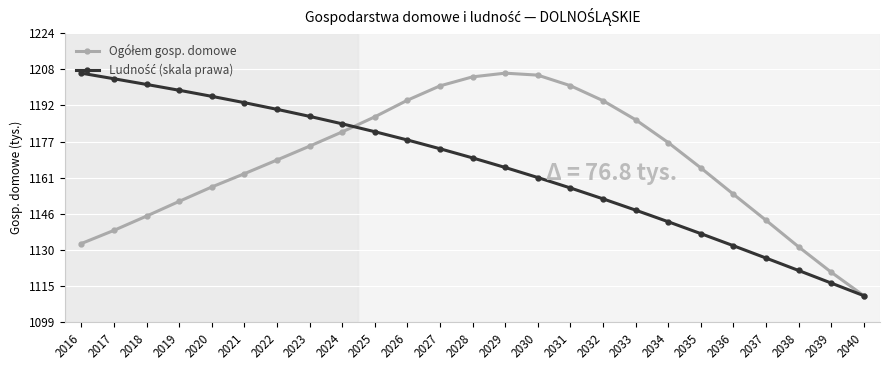

What is the greatest value displayed?

1206.3